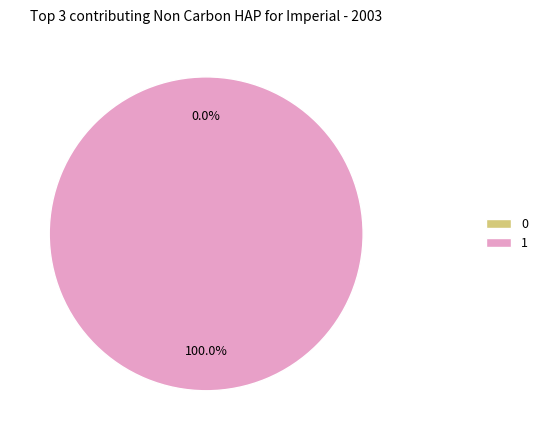

What is the largest slice in the pie chart?

1